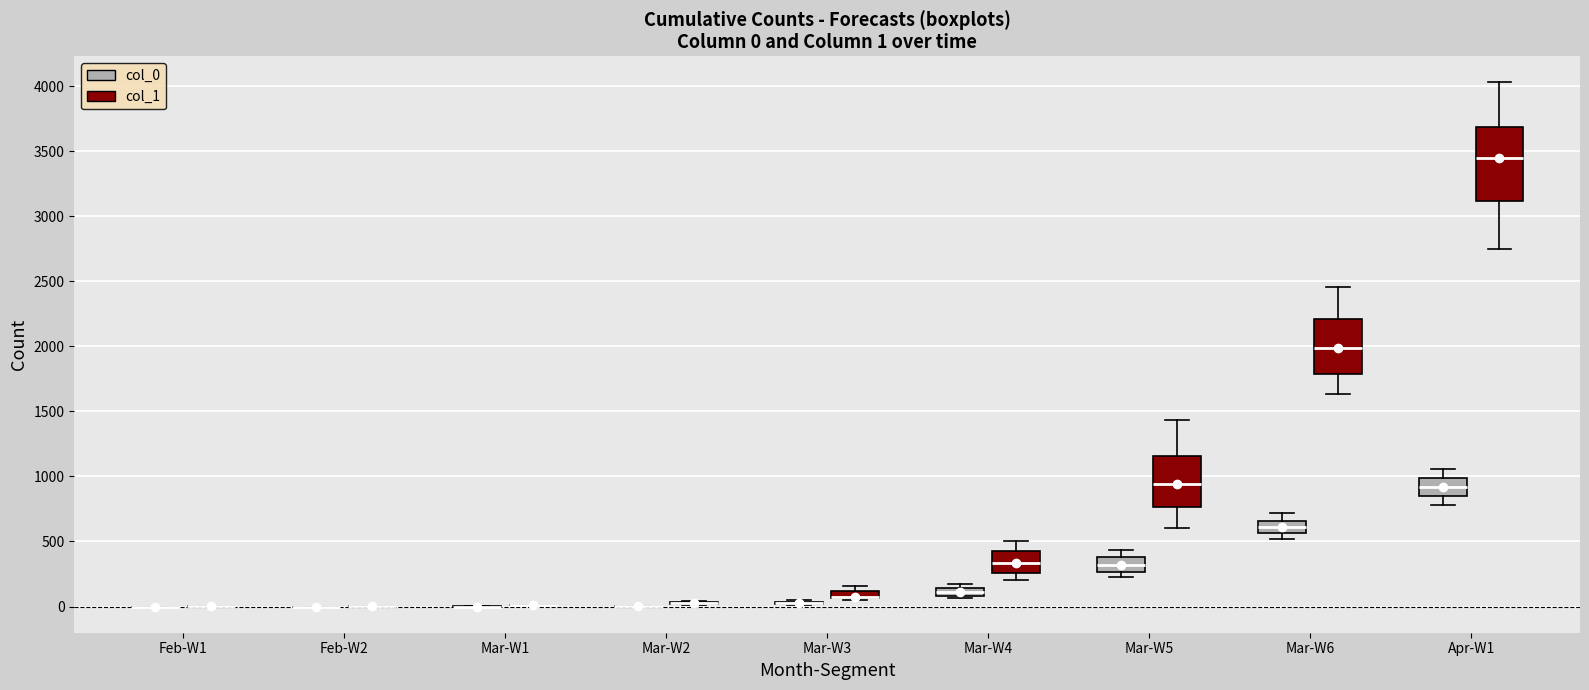

Comparing the boxes themselves (not the whiskers), which one is the tallest?

Apr-W1 (col_1)